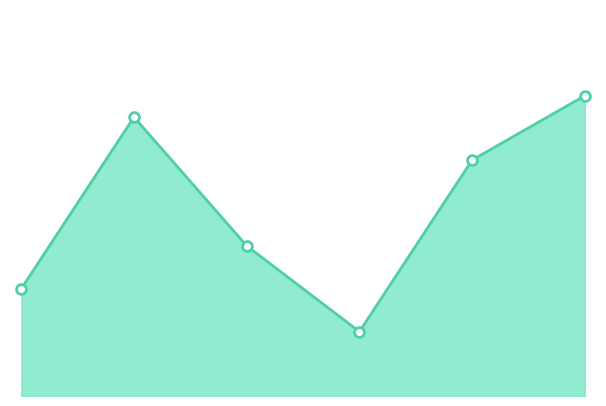

How many lines are shown in the chart?

1